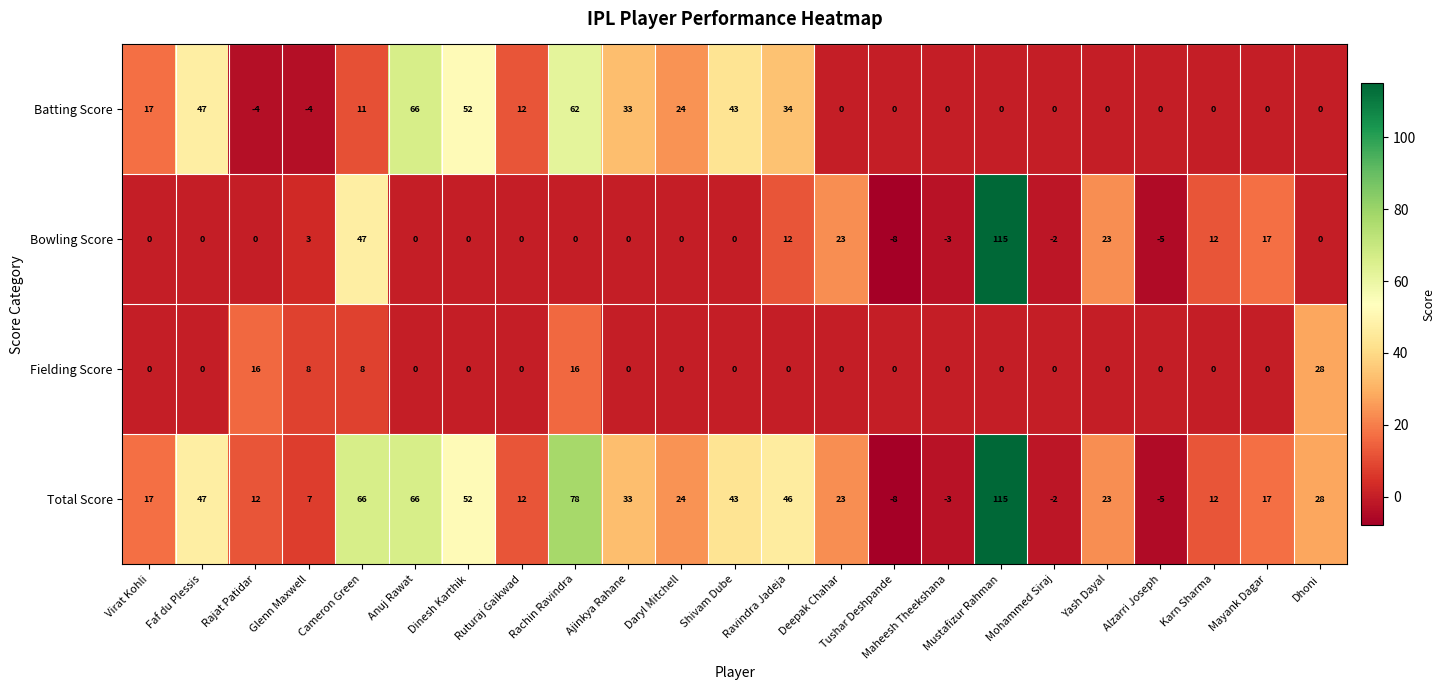

What is the highest value of the Bowling Score series?

115